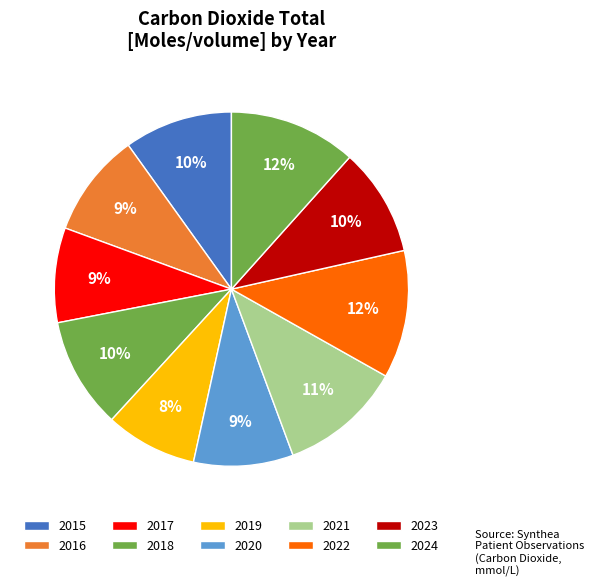

Approximately how many times larger is the value at 2021 compared to 2015?

1.1